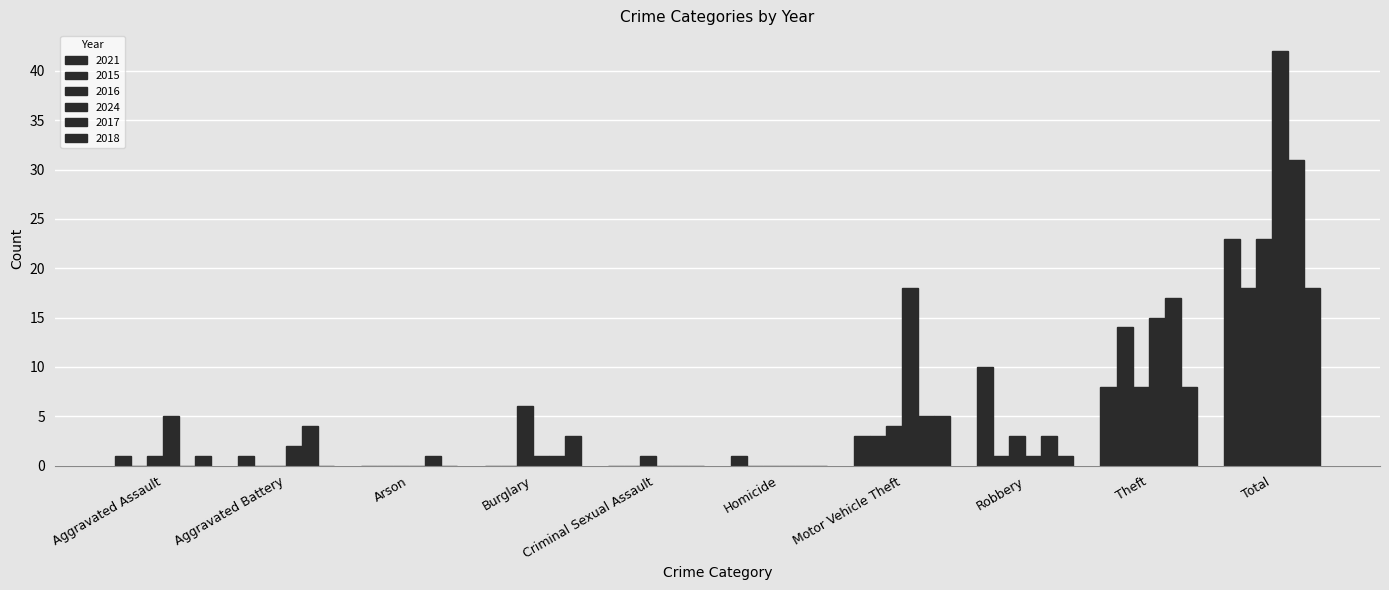

At which category does the chart reach its minimum across all series?

Arson